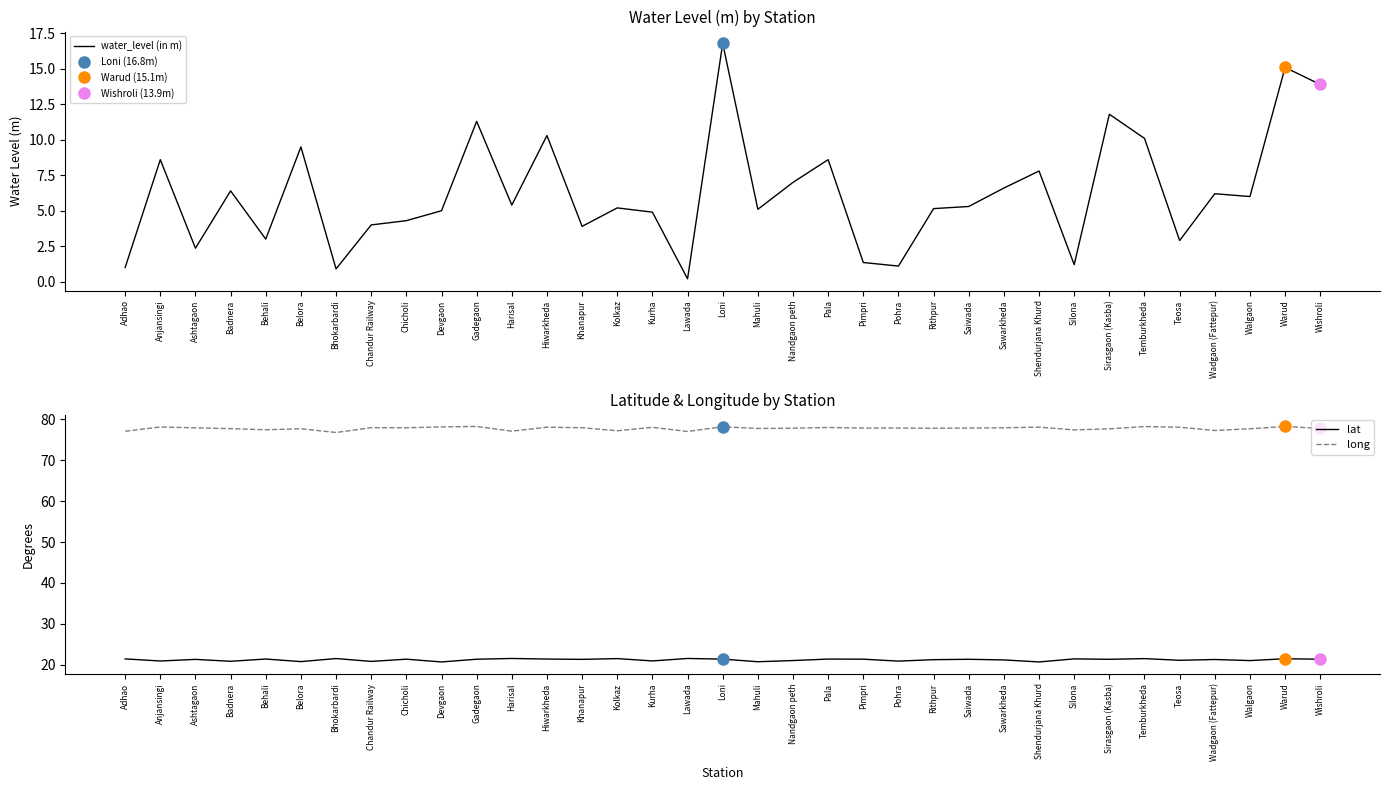

Which category has the highest value in the water_level (in m) series?

Loni